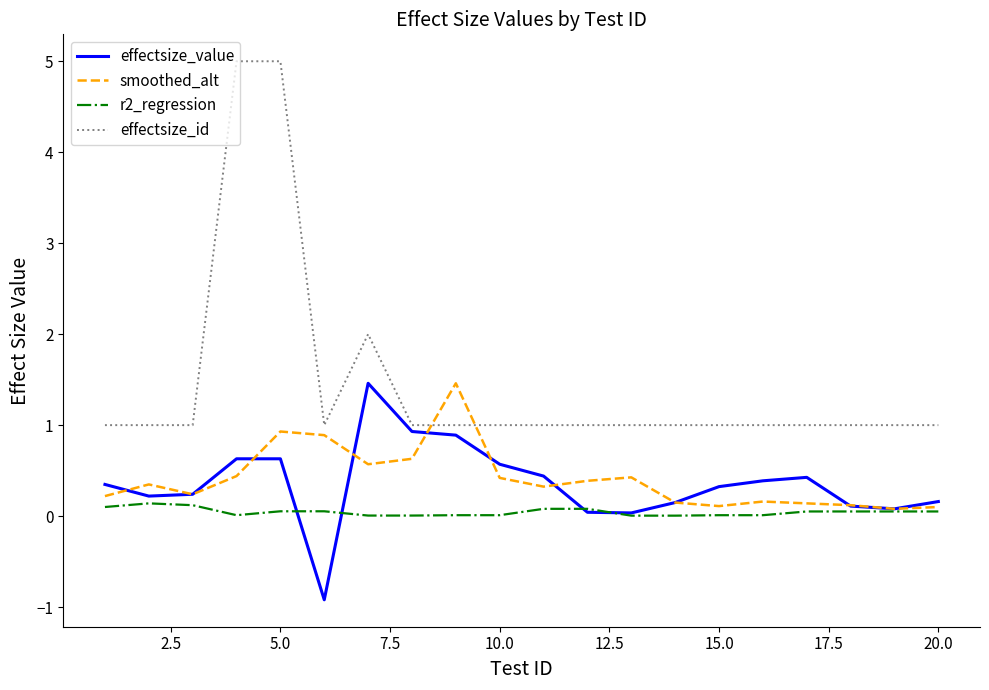

What are all the series names shown in the legend?

effectsize_value, smoothed_alt, r2_regression, effectsize_id